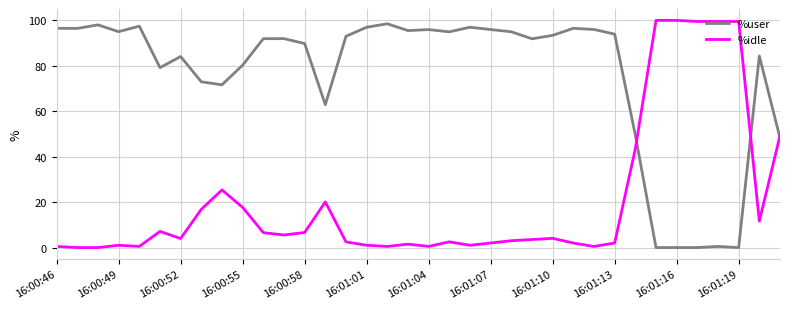

List the series in order of their overall mean, lowest first.

%idle, %user